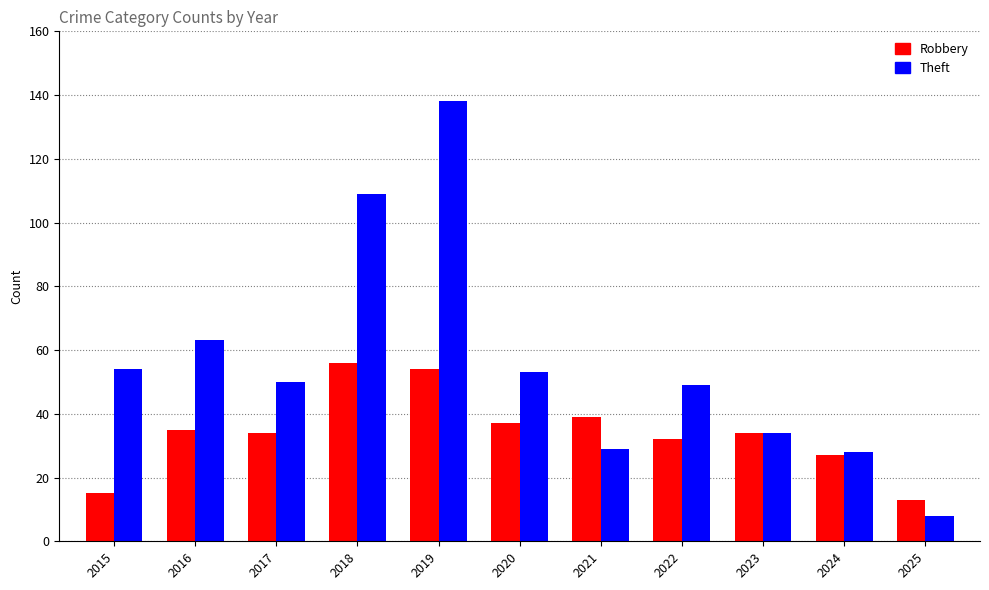

What is the total value across all series at 2023?

68